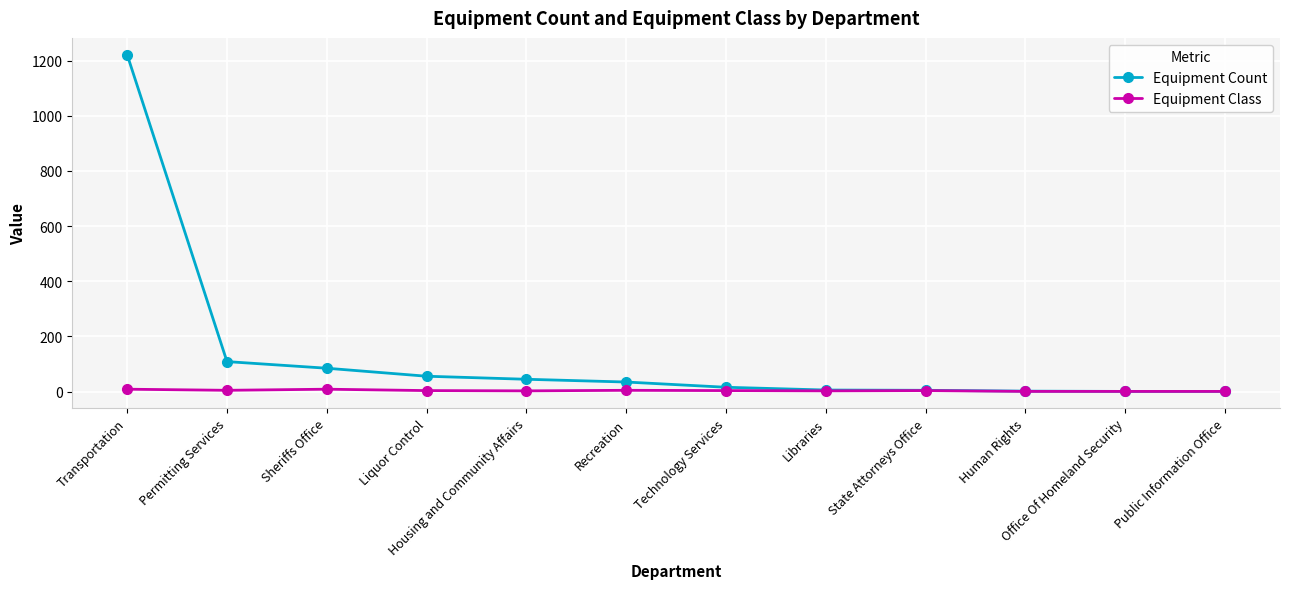

What is the total value across all series at State Attorneys Office?

9